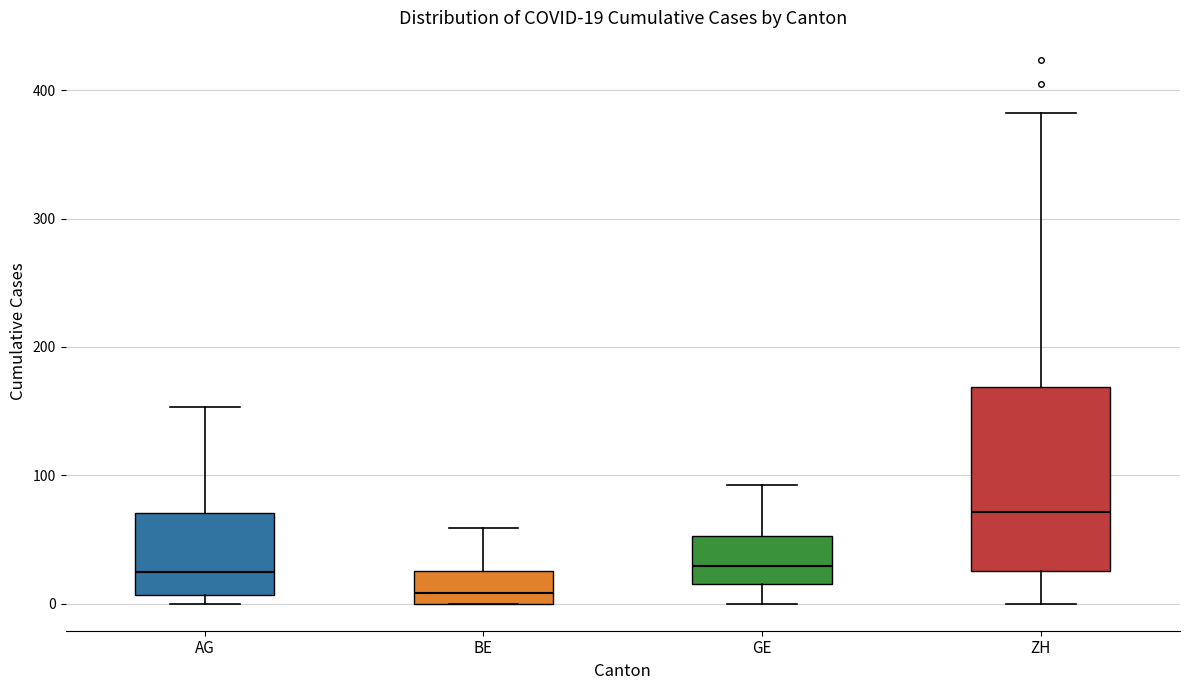

Which box is the tallest, from its lower edge to its upper edge?

ZH